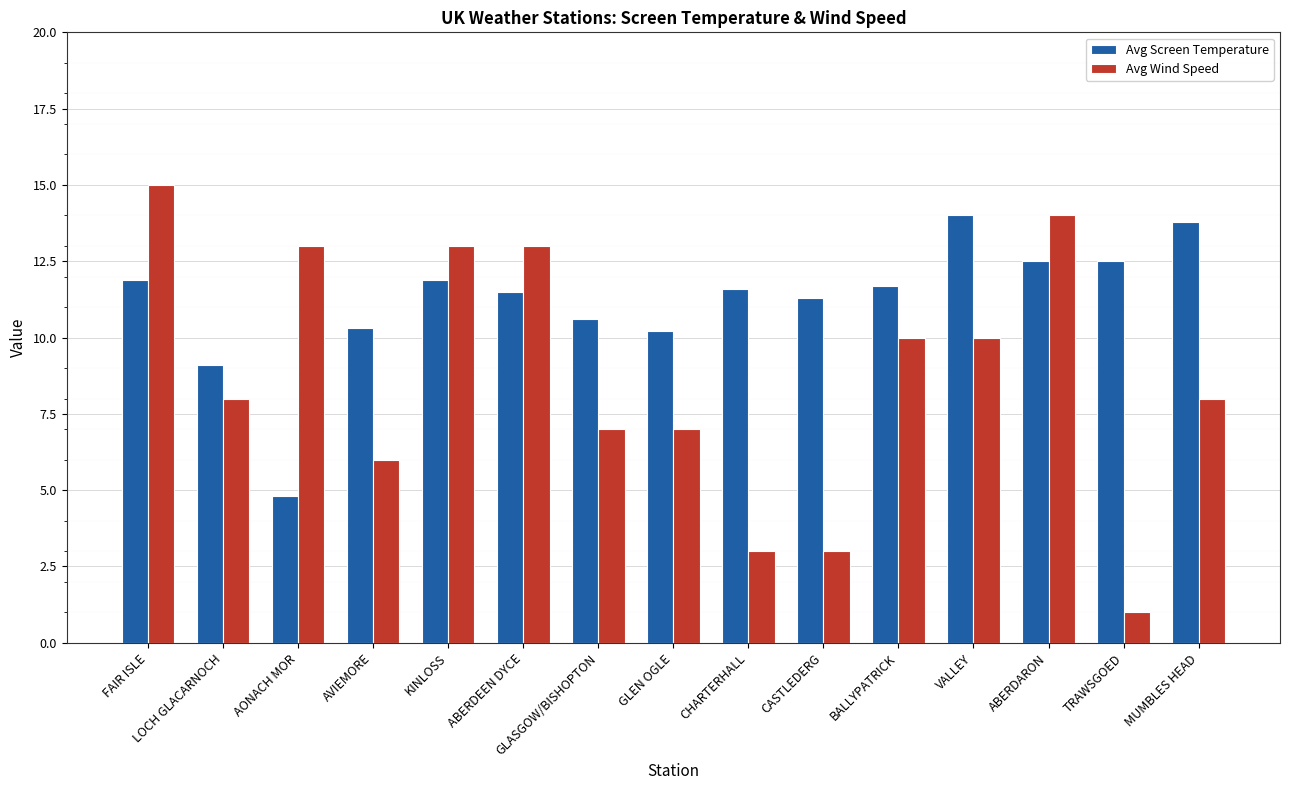

Is it true that Avg Screen Temperature equals 19.5 at CHARTERHALL?

False